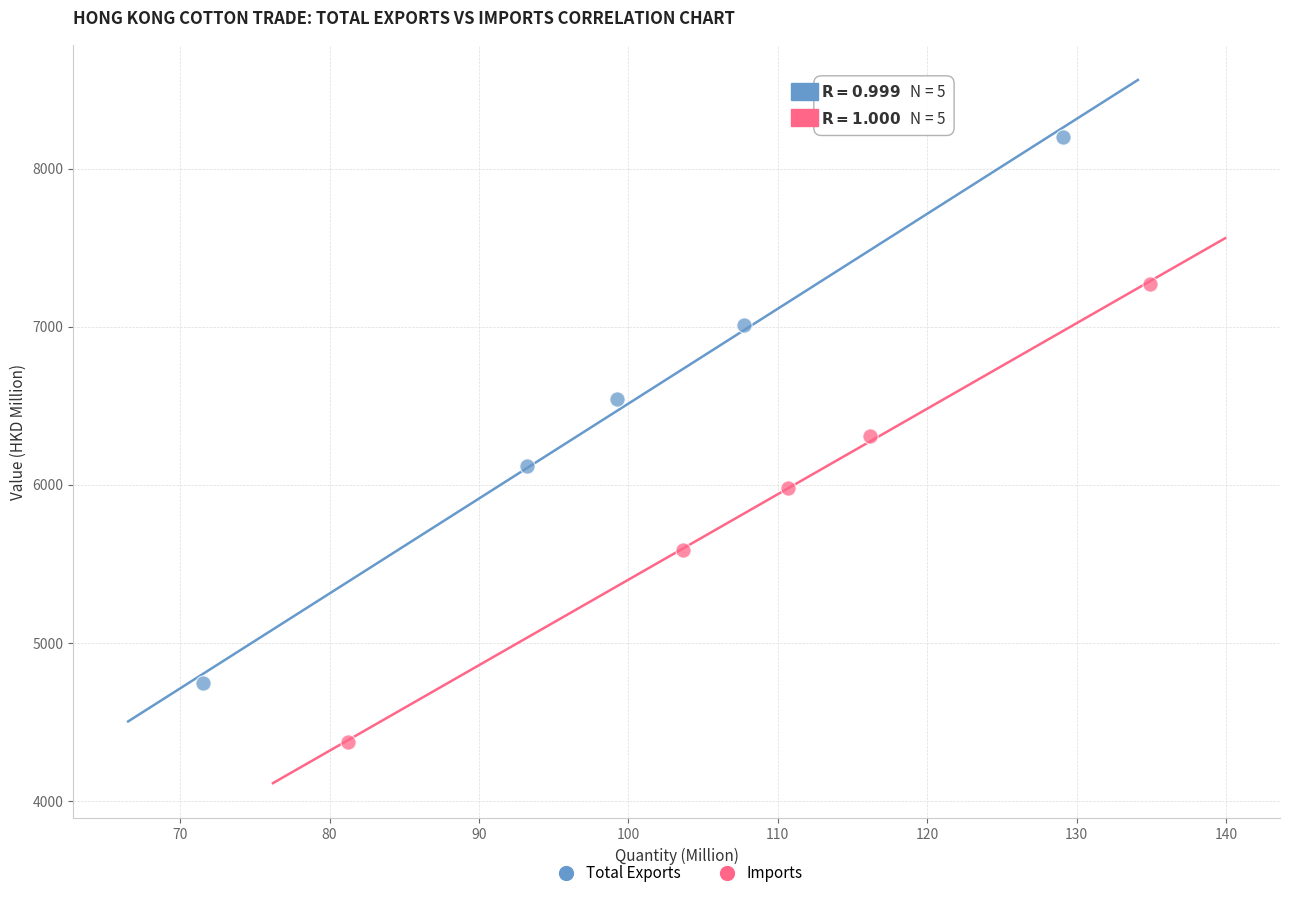

Which series contains the lowest Y value?

Imports